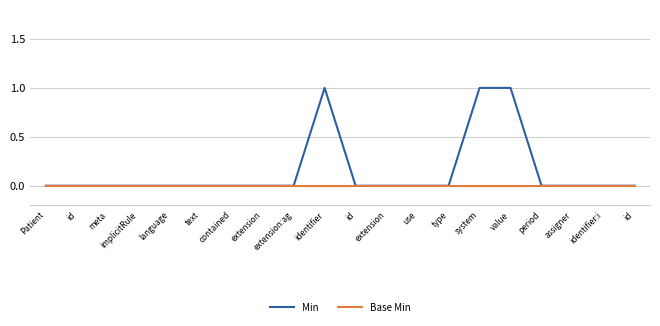

What is the approximate value of Min at identifier?

1